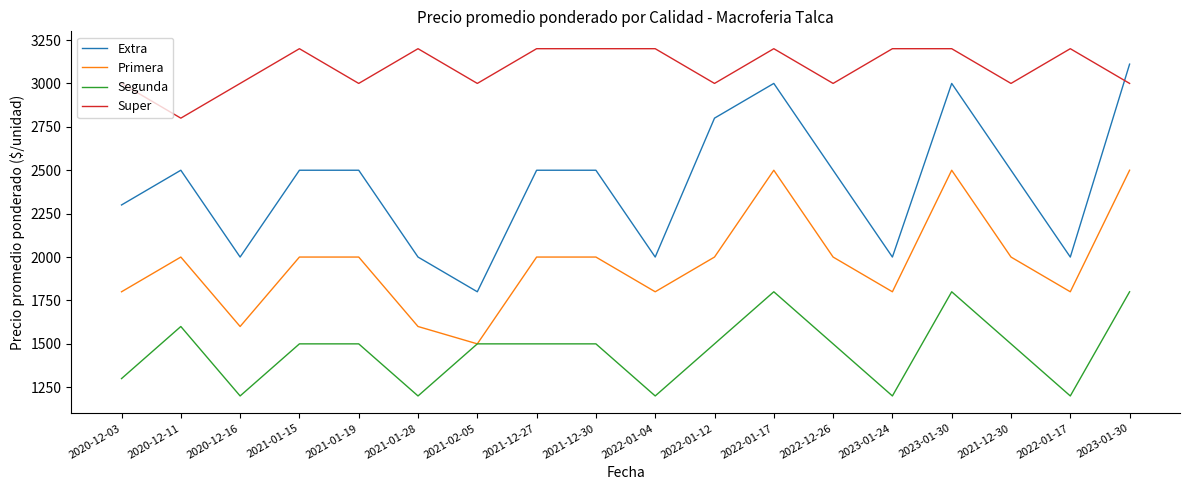

In Primera, how many points are higher than both neighbors (excluding endpoints)?

3